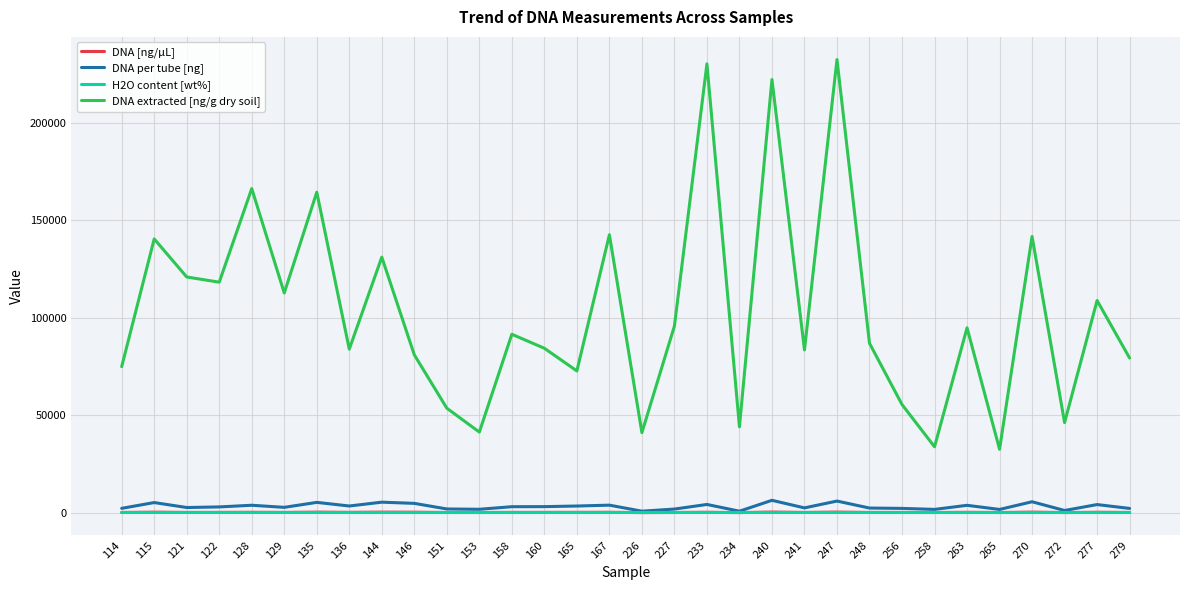

Which series has the largest range (max minus min)?

DNA extracted [ng/g dry soil]